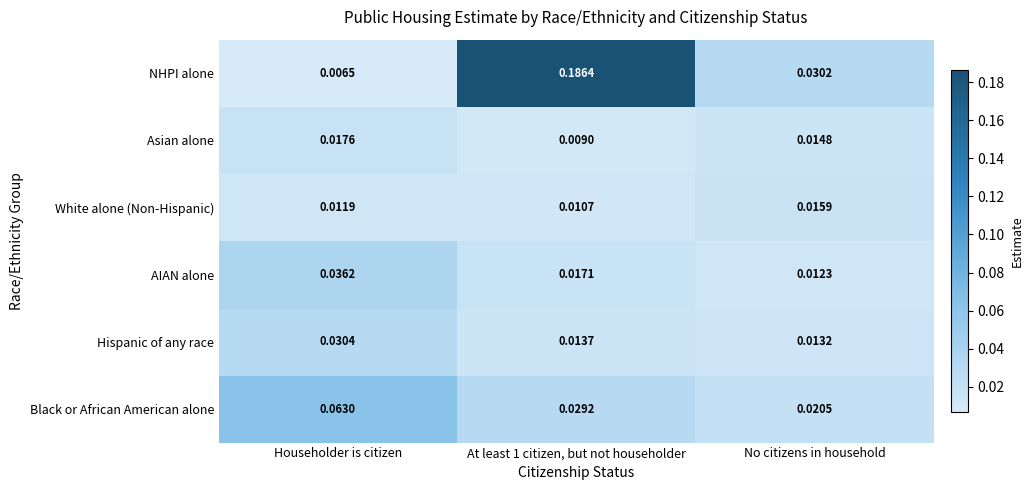

At how many categories does at least one series exceed 0?

3